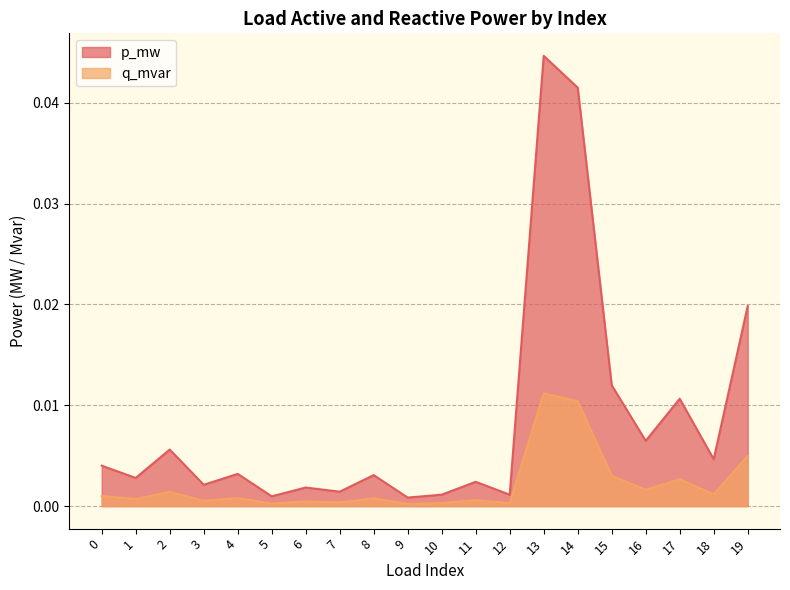

Rank the series by their average value, from highest to lowest.

p_mw, q_mvar